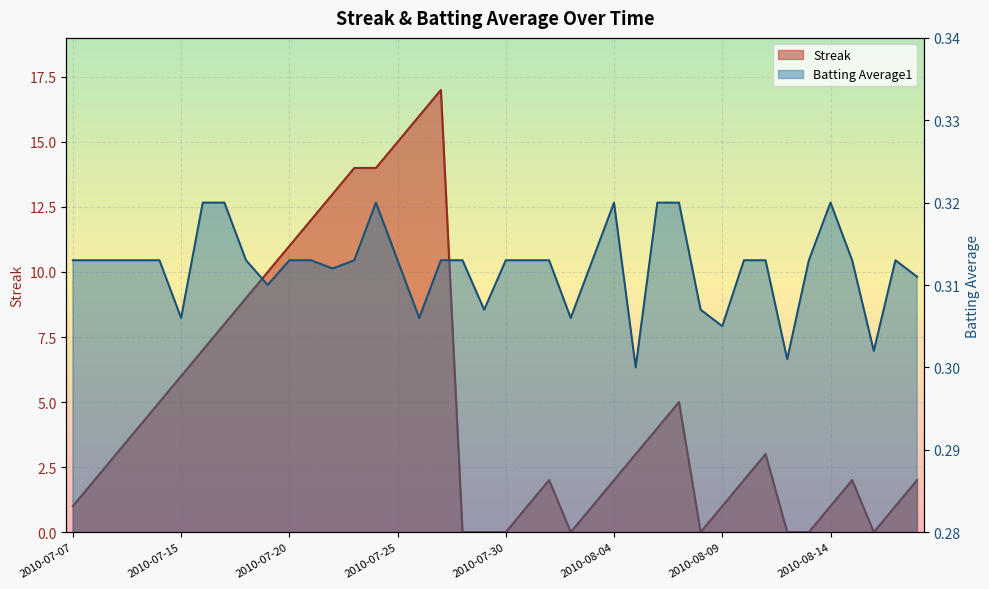

How many lines are shown in the chart?

2